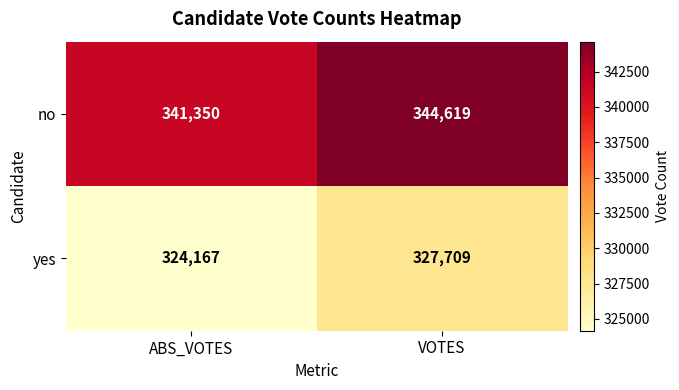

Reading left to right, transcribe all the data shown in this chart.

no: 341350	344619
yes: 324167	327709